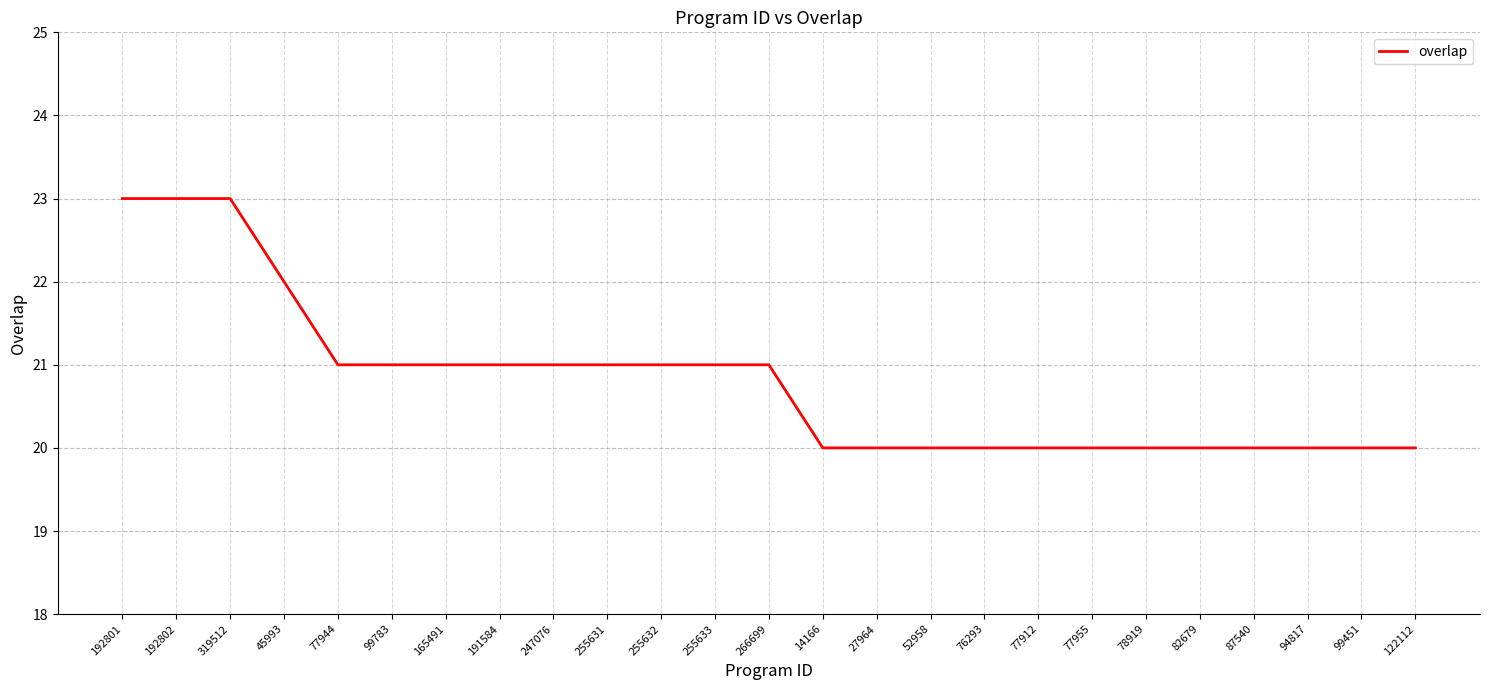

What is the smallest value displayed?

20